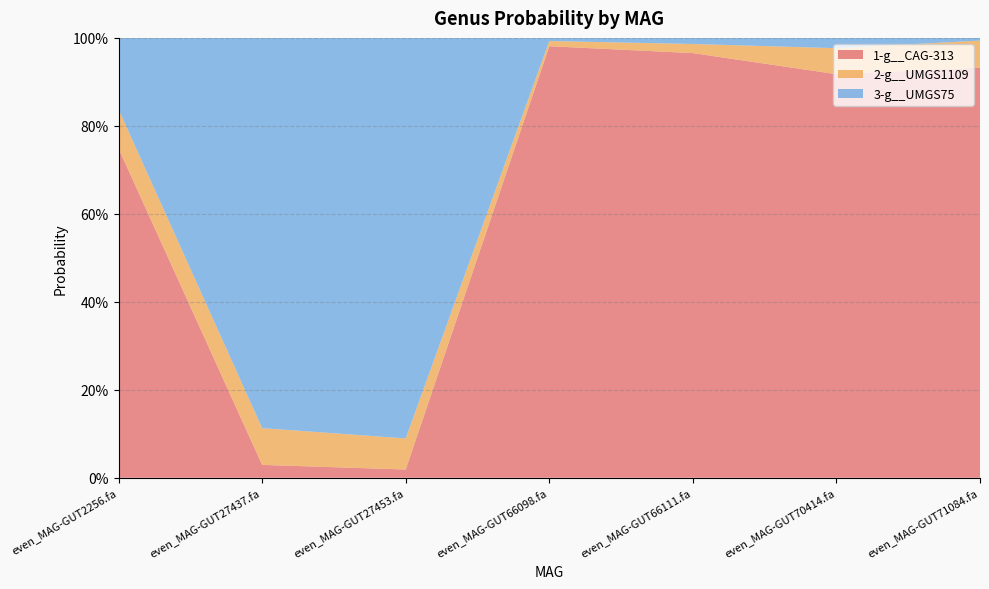

Reading left to right, list all the values displayed in this chart.

1-g__CAG-313: even_MAG-GUT2256.fa=0.7	even_MAG-GUT27437.fa=0.0	even_MAG-GUT27453.fa=0.0	even_MAG-GUT66098.fa=1.0	even_MAG-GUT66111.fa=1.0	even_MAG-GUT70414.fa=0.9	even_MAG-GUT71084.fa=0.9
2-g__UMGS1109: even_MAG-GUT2256.fa=0.1	even_MAG-GUT27437.fa=0.1	even_MAG-GUT27453.fa=0.1	even_MAG-GUT66098.fa=0.0	even_MAG-GUT66111.fa=0.0	even_MAG-GUT70414.fa=0.1	even_MAG-GUT71084.fa=0.1
3-g__UMGS75: even_MAG-GUT2256.fa=0.2	even_MAG-GUT27437.fa=0.9	even_MAG-GUT27453.fa=0.9	even_MAG-GUT66098.fa=0.0	even_MAG-GUT66111.fa=0.0	even_MAG-GUT70414.fa=0.0	even_MAG-GUT71084.fa=0.0